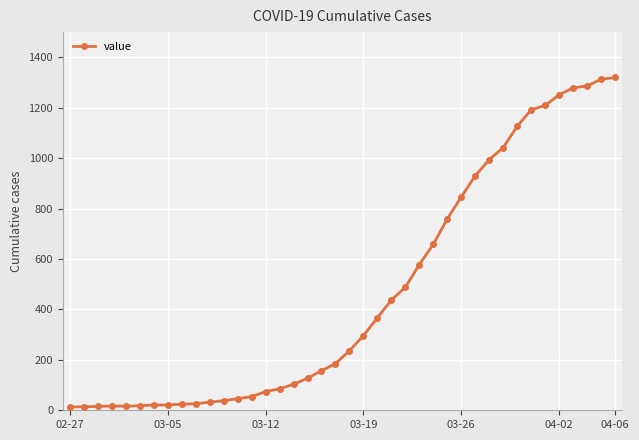

What is the average value?

467